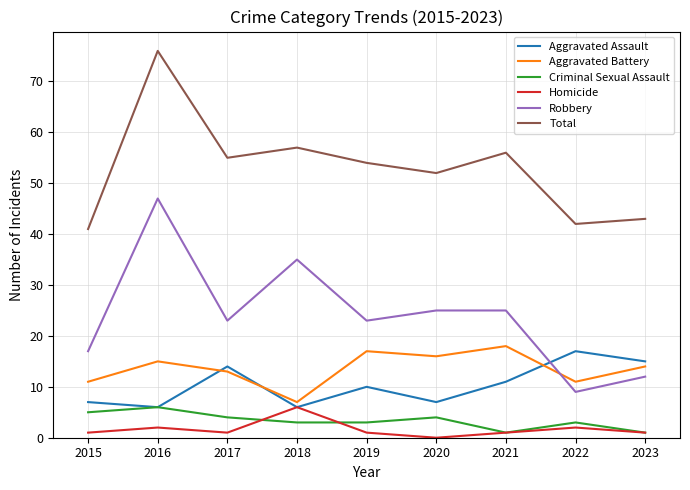

Reading right to left, transcribe all the data shown in this chart.

Aggravated Assault: 2023=15	2022=17	2021=11	2020=7	2019=10	2018=6	2017=14	2016=6	2015=7
Aggravated Battery: 2023=14	2022=11	2021=18	2020=16	2019=17	2018=7	2017=13	2016=15	2015=11
Criminal Sexual Assault: 2023=1	2022=3	2021=1	2020=4	2019=3	2018=3	2017=4	2016=6	2015=5
Homicide: 2023=1	2022=2	2021=1	2020=0	2019=1	2018=6	2017=1	2016=2	2015=1
Robbery: 2023=12	2022=9	2021=25	2020=25	2019=23	2018=35	2017=23	2016=47	2015=17
Total: 2023=43	2022=42	2021=56	2020=52	2019=54	2018=57	2017=55	2016=76	2015=41